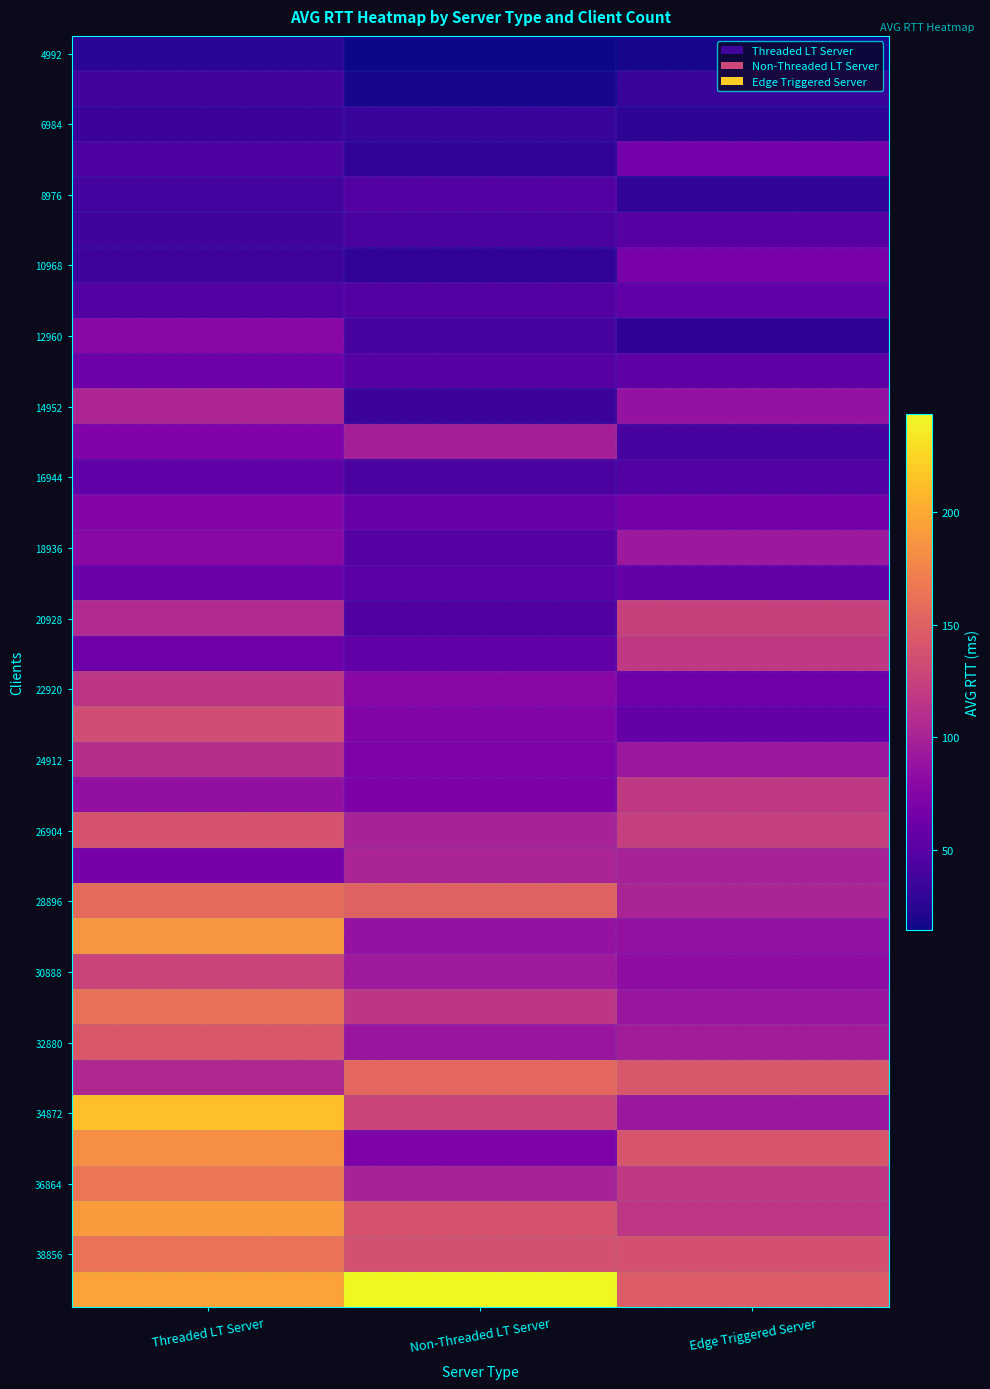

At which category does the chart reach its peak across all series?

Non-Threaded LT Server